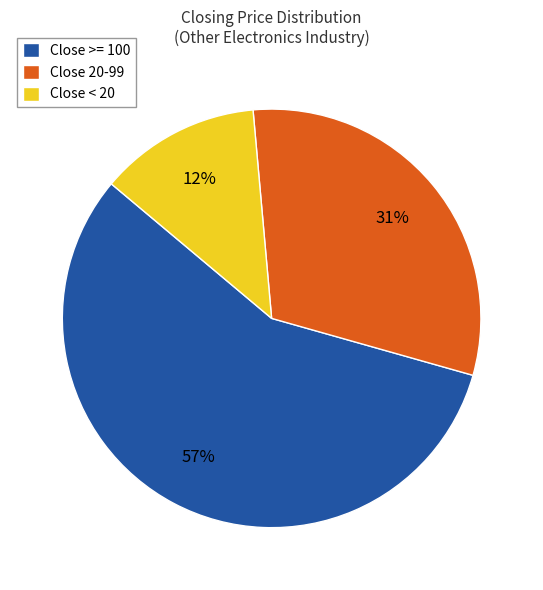

Between Close >= 100 and Close < 20, which is larger?

Close >= 100